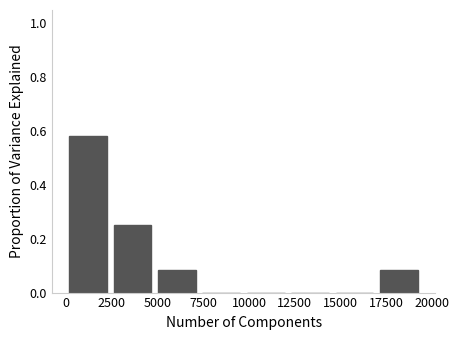

What is the height of the bar covering 2500 to 5000 on the x-axis? Neither the bar edges nor the heights are printed on the chart, so give them approximately, as read against the axes.

0.26